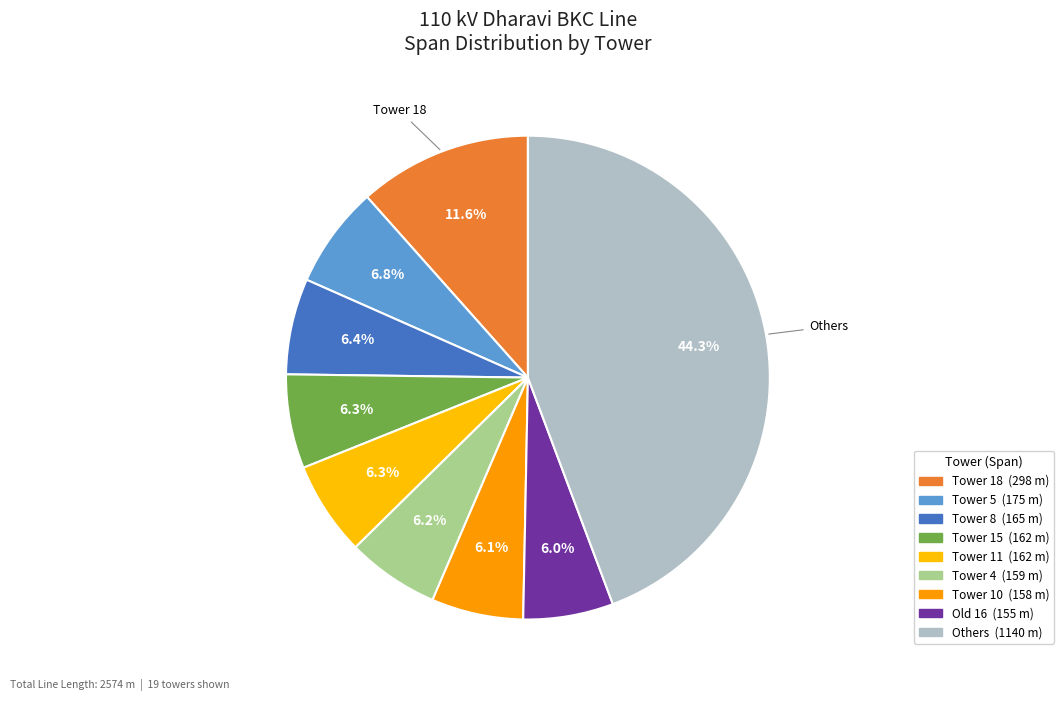

How many segments does this pie chart have?

9